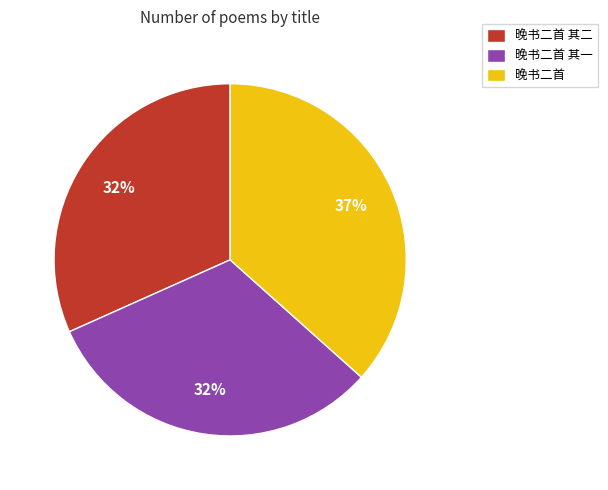

Is 晚书二首 其二 the majority of the pie?

No